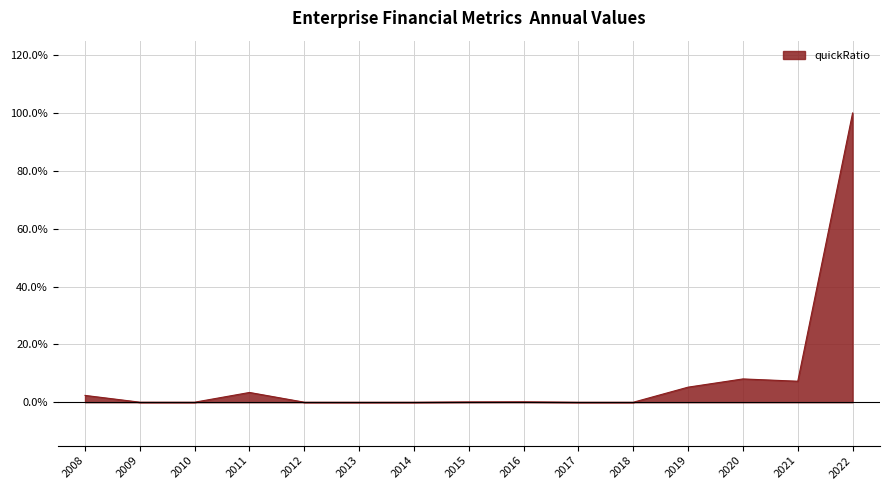

Reading left to right, extract all data points from this chart.

0.0	0.0	0.0	0.0	0.0	0.0	0.0	0.0	0.0	0.0	0.0	0.1	0.1	0.1	1.0